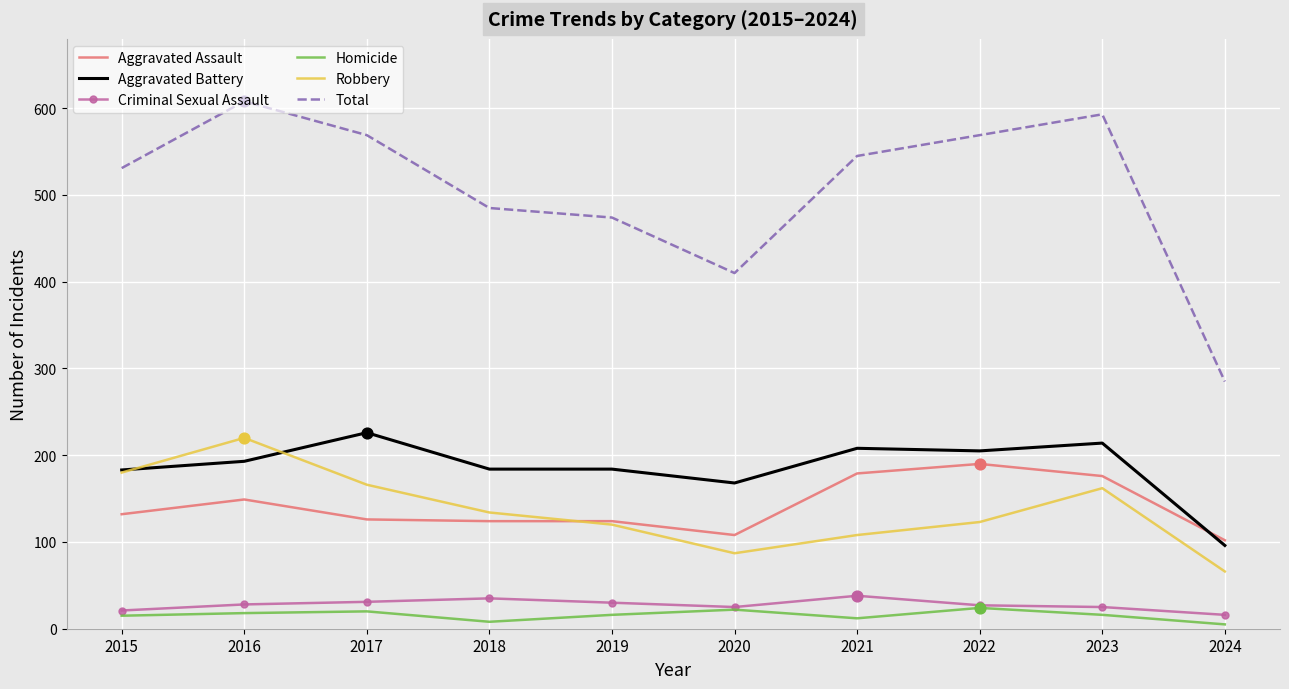

Which series has the largest total across all categories?

Total